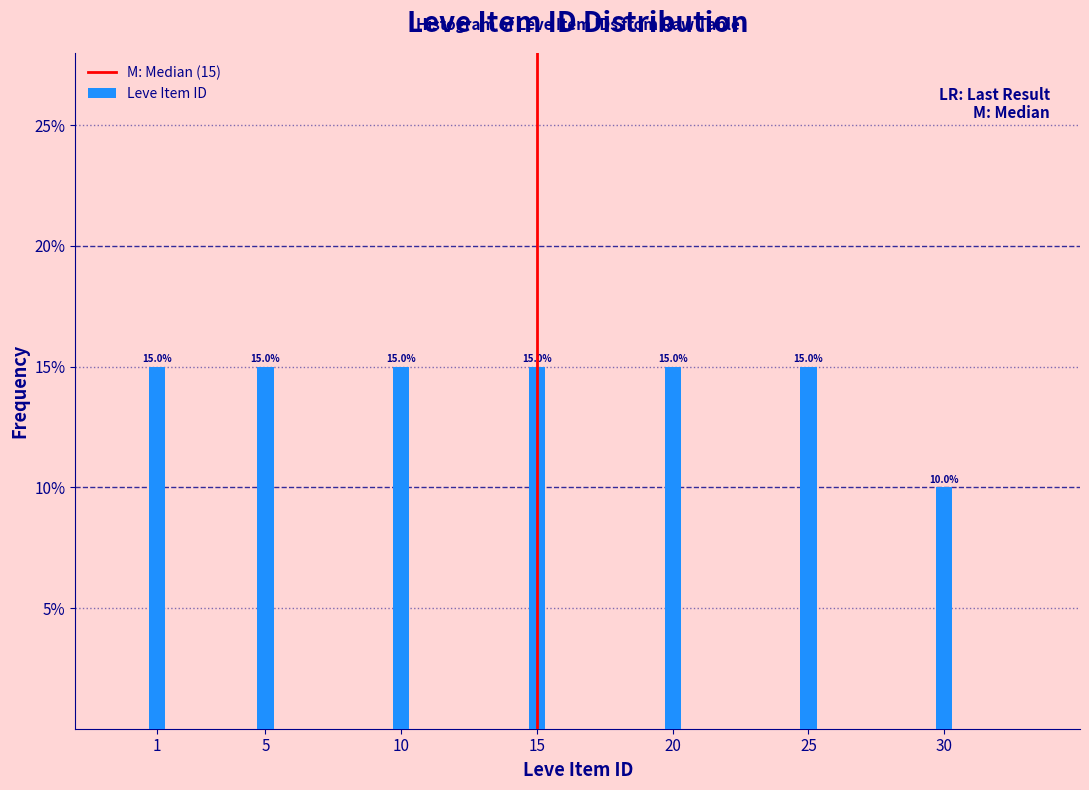

Reading left to right, extract all data points from this chart.

1=15	5=15	10=15	15=15	20=15	25=15	30=10